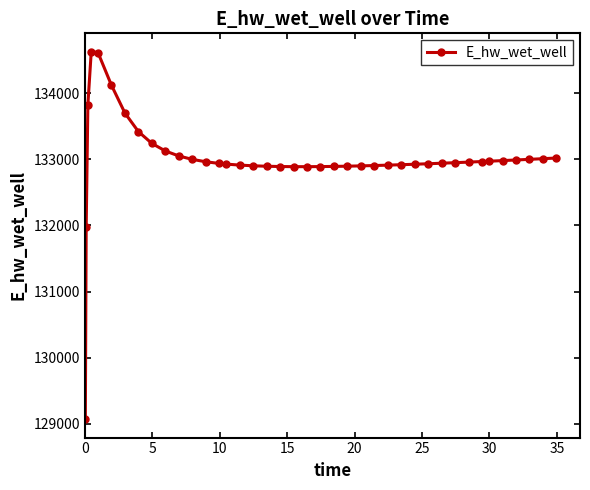

True or false: the data has more than 0 interior local peaks.

True